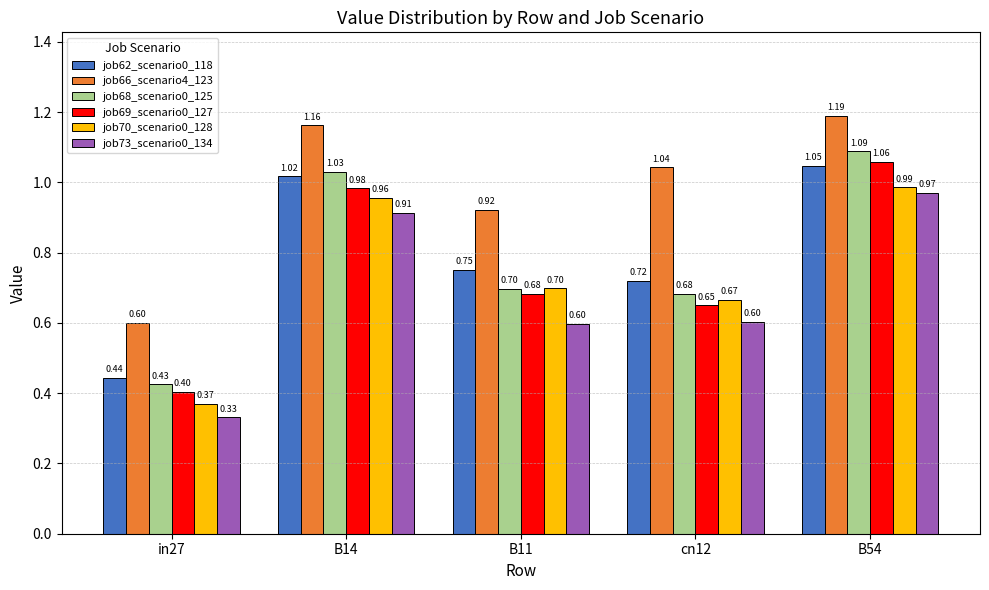

List the series in order of their peak value, lowest first.

job73_scenario0_134, job70_scenario0_128, job62_scenario0_118, job69_scenario0_127, job68_scenario0_125, job66_scenario4_123